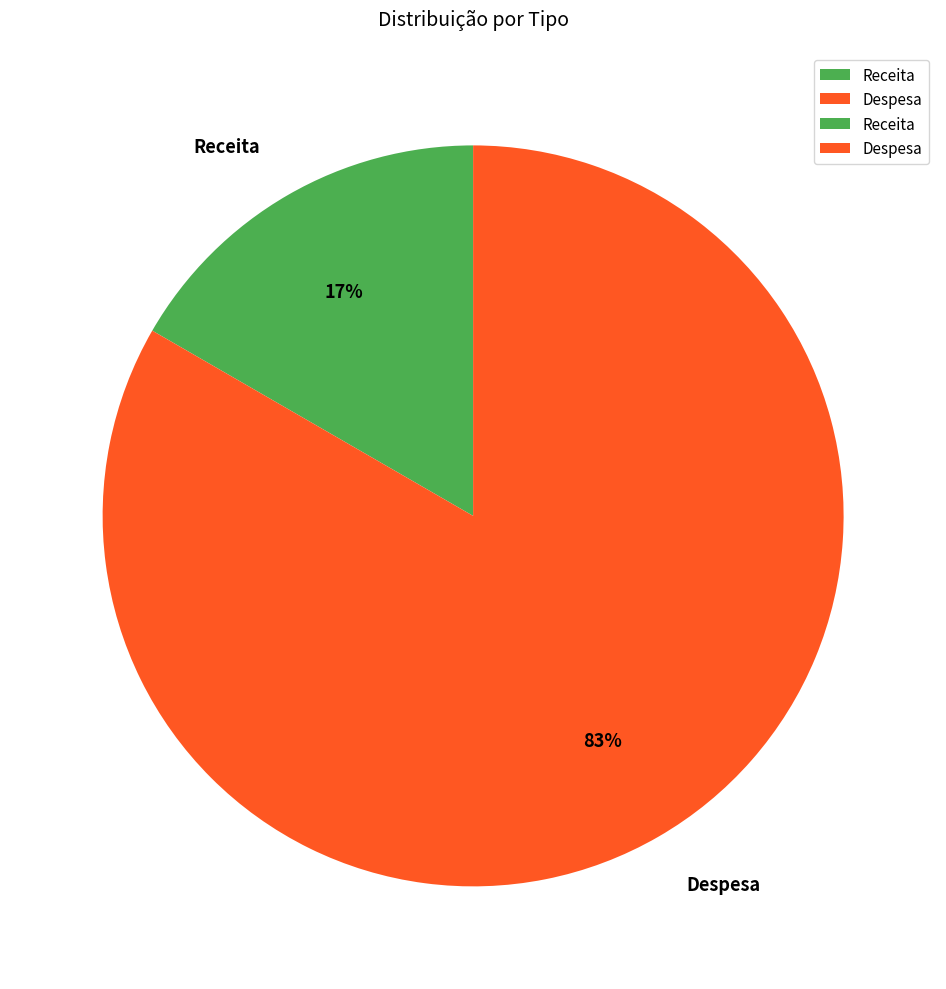

Combined, do Despesa and Receita account for over 50%?

Yes